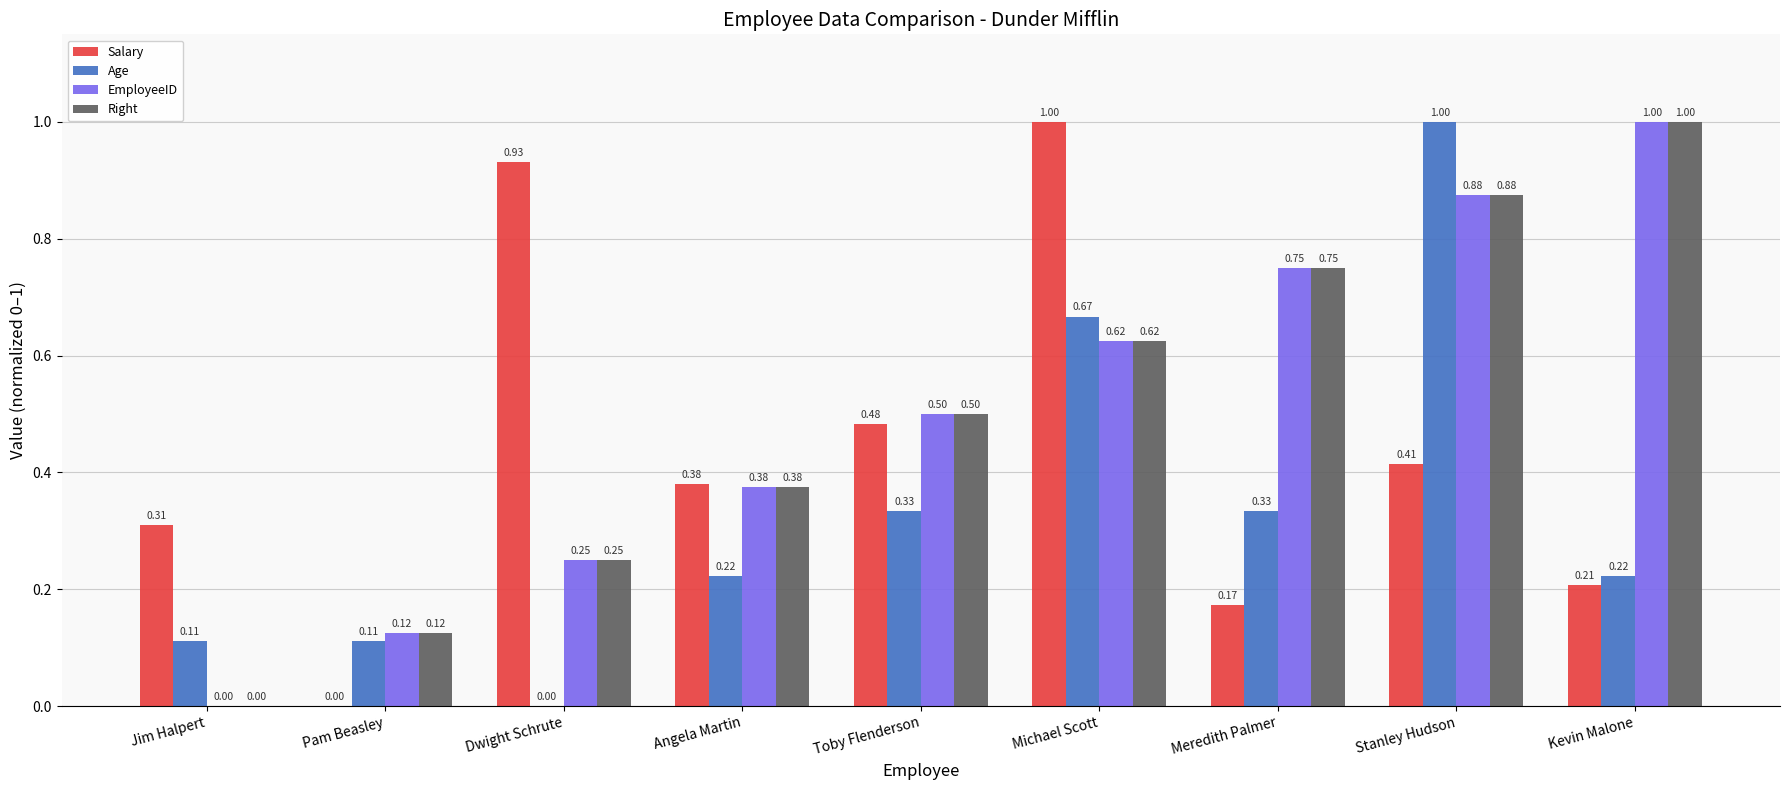

Is it true that Salary equals 0.2 at Angela Martin?

False